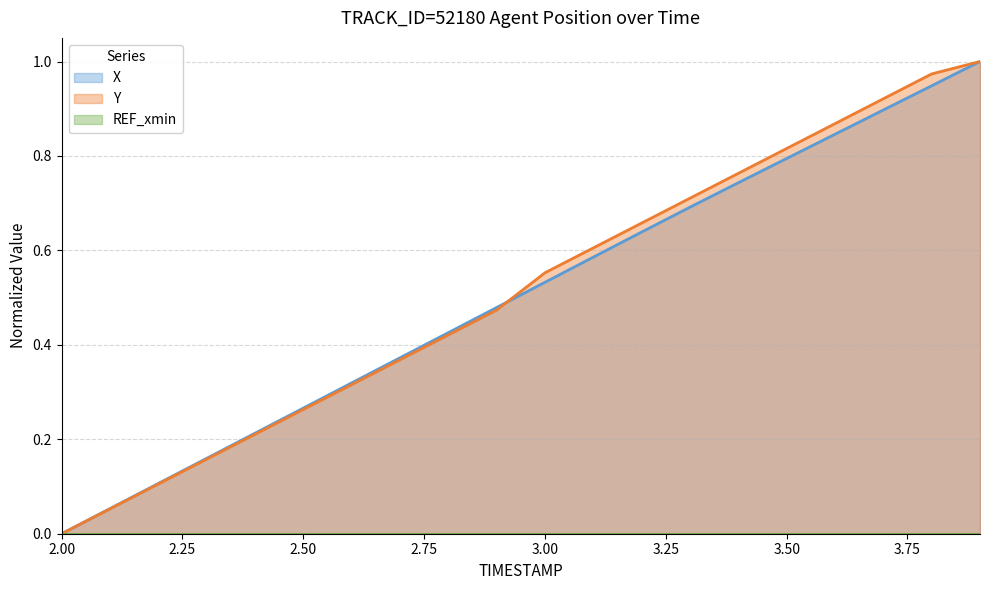

At which category is the sum across all series the highest?

3.9